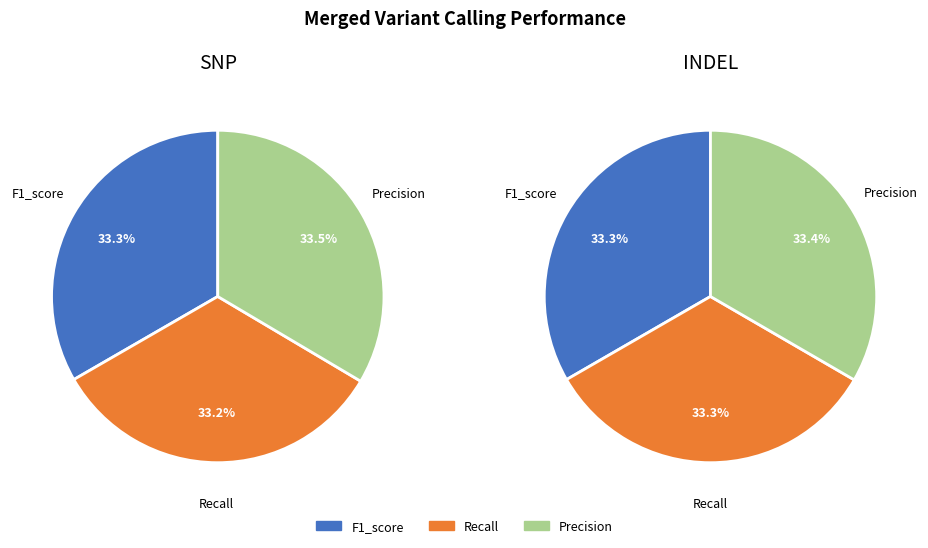

Which series has the largest range (max minus min)?

Merged_SNP